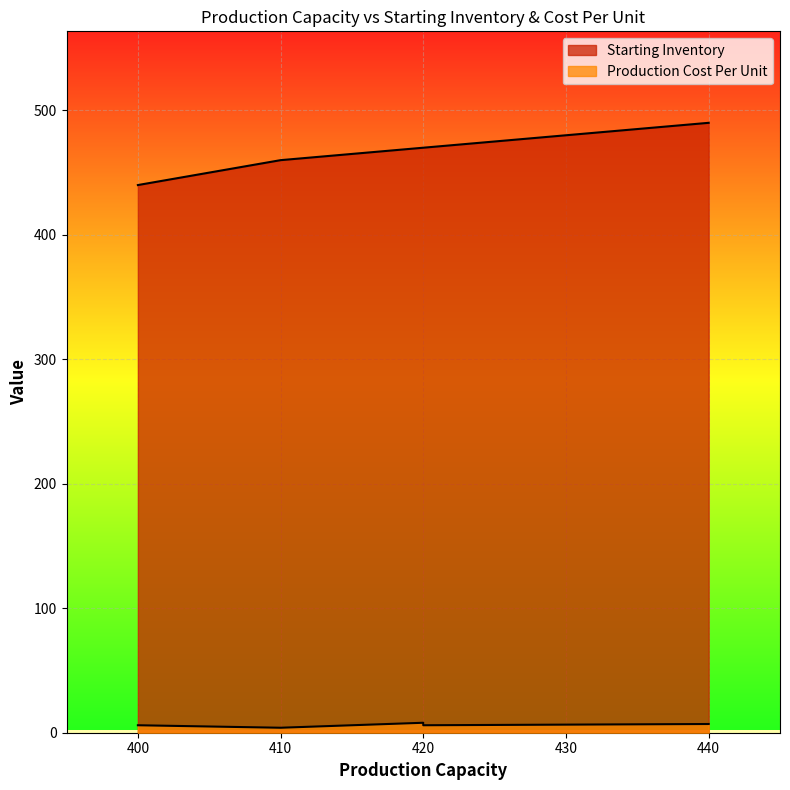

At which label is Starting Inventory closest to 465?

410